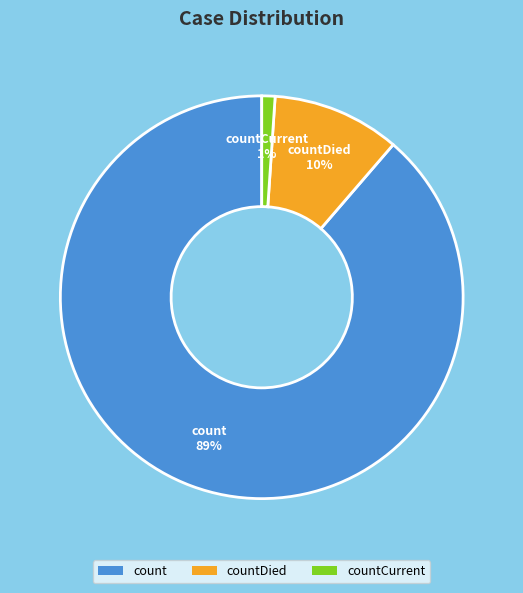

Which slice is the largest?

count